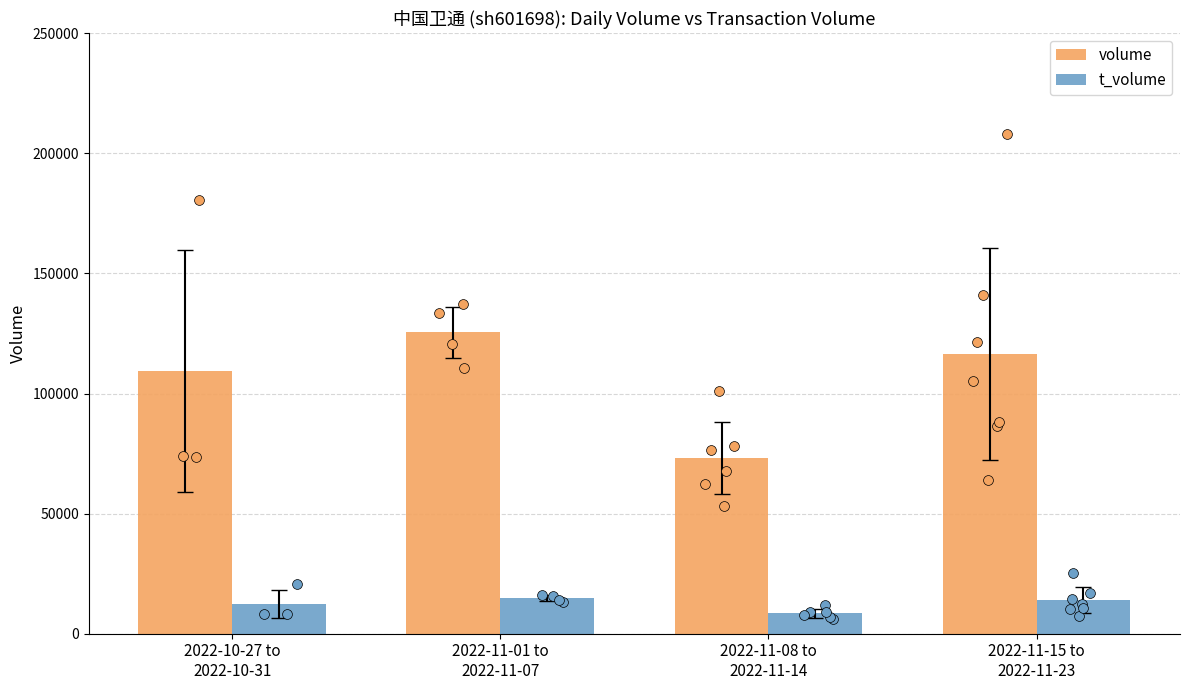

At how many categories does at least one series exceed 99465?

3